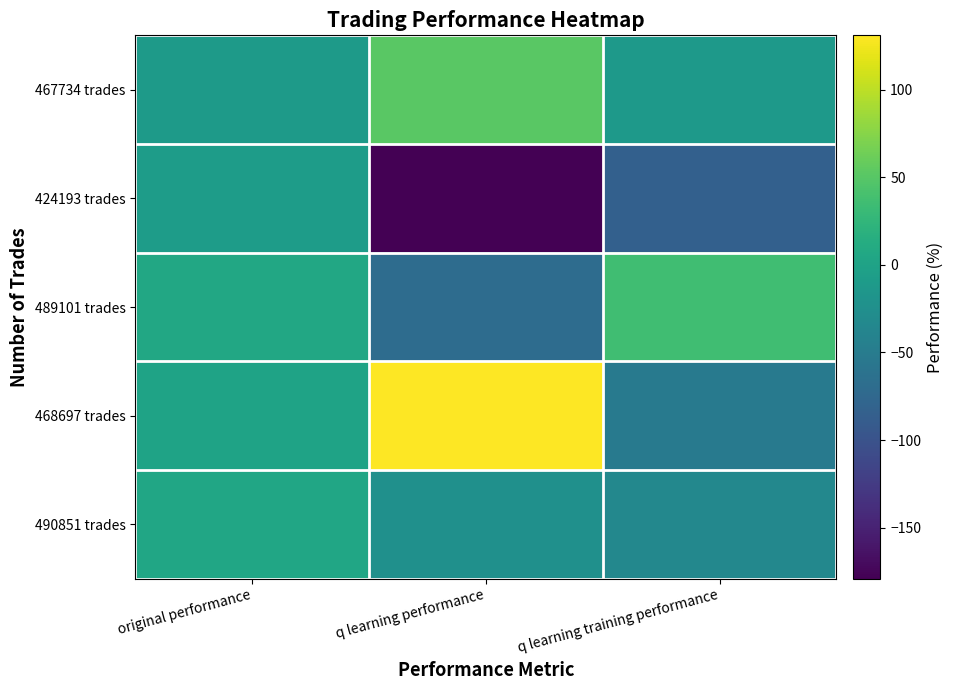

List the series in order of their peak value, lowest first.

424193 trades, 490851 trades, 489101 trades, 467734 trades, 468697 trades